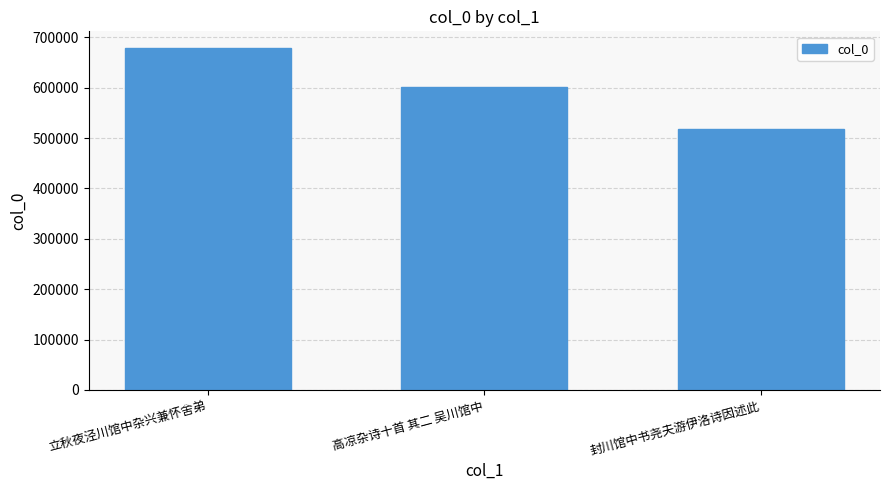

Are the bars grouped side by side (vs. stacked)?

No